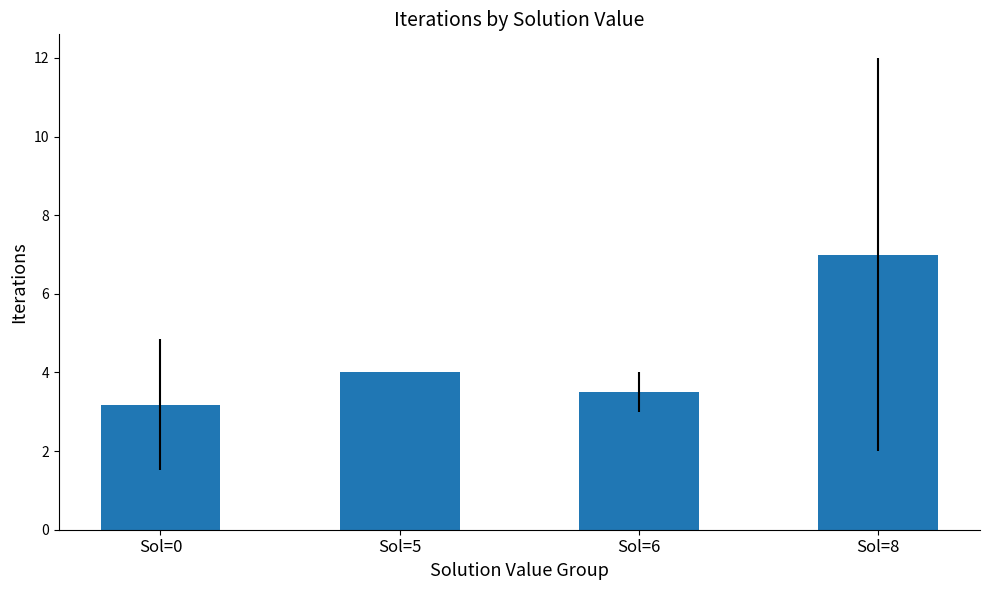

What is the value of the 1st bar from the left?

3.2